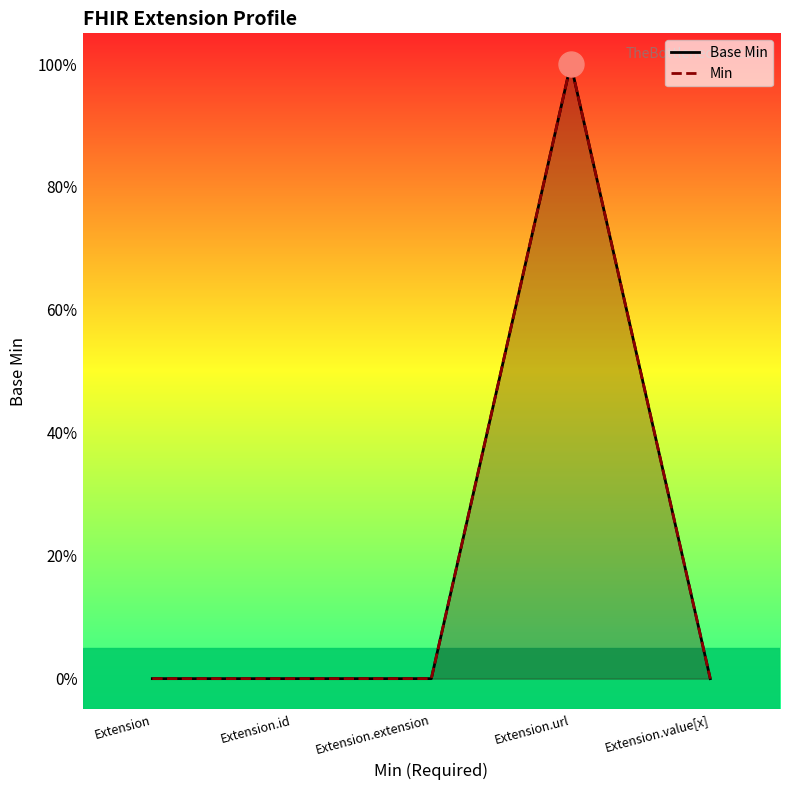

At which category does Base Min reach its first local peak?

Extension.url